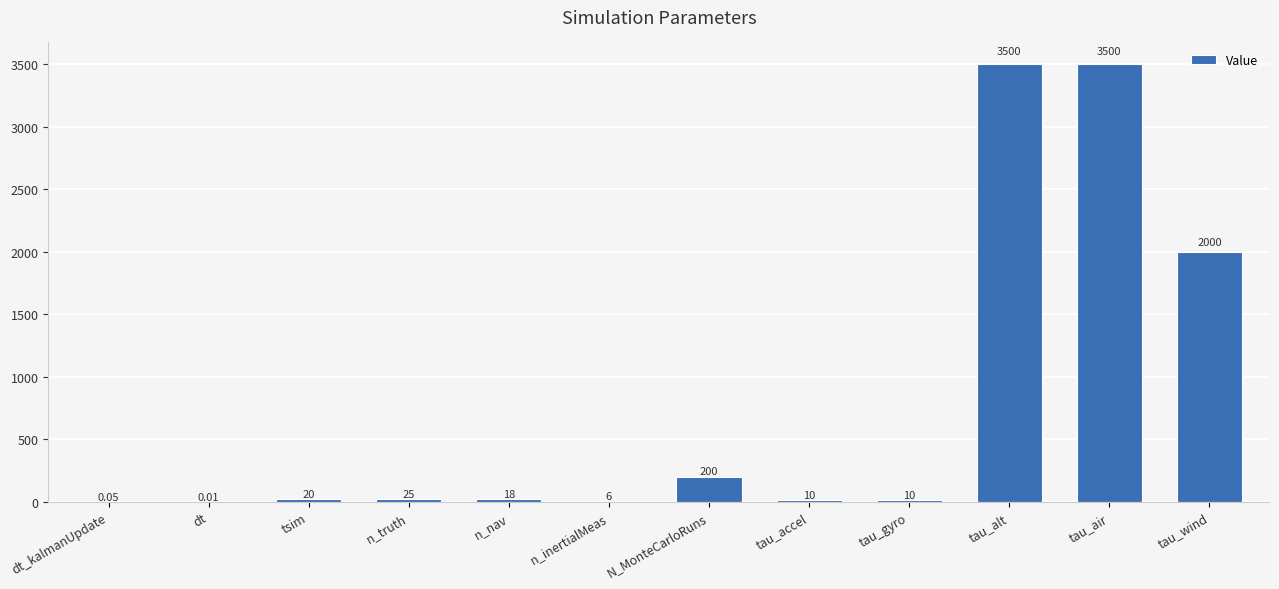

What is the sum of the values at N_MonteCarloRuns and tau_wind?

2200.0